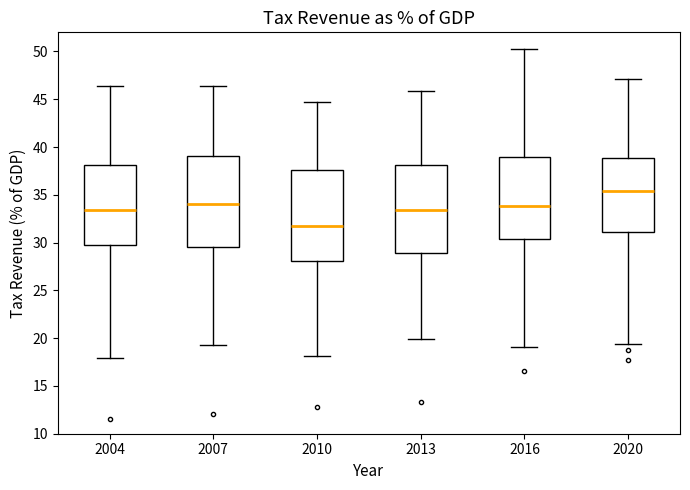

Reading left to right, read every box against the y-axis: the position of its median line, the range the box covers, and the ends of its whiskers. The values are not printed on the chart, so give them approximately, as read against the axis.

2004: median 33.5, box 29.5 to 38.0, whiskers 18.0 to 46.5
2007: median 34.0, box 29.5 to 39.0, whiskers 19.5 to 46.5
2010: median 32.0, box 28.0 to 37.5, whiskers 18.0 to 45.0
2013: median 33.5, box 29.0 to 38.0, whiskers 20.0 to 46.0
2016: median 34.0, box 30.5 to 39.0, whiskers 19.0 to 50.5
2020: median 35.5, box 31.0 to 39.0, whiskers 19.5 to 47.0